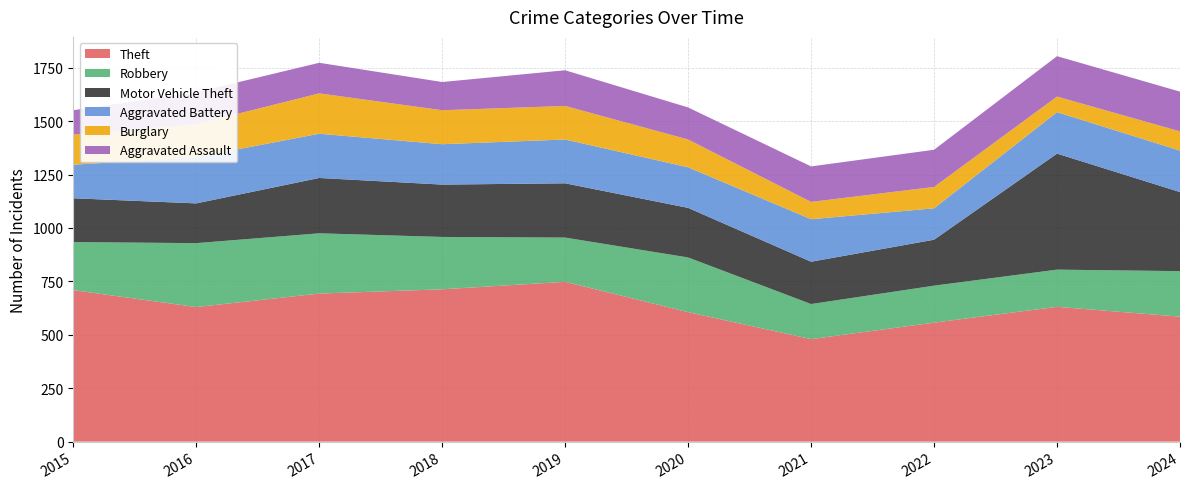

Reading left to right, list all the values displayed in this chart.

Theft: 709	630	693	713	748	606	480	557	631	585
Robbery: 225	299	282	245	207	256	164	173	174	213
Motor Vehicle Theft: 205	186	259	245	254	232	198	215	543	370
Aggravated Battery: 157	216	207	189	205	190	199	147	194	194
Burglary: 141	155	189	159	157	130	81	100	73	90
Aggravated Assault: 114	149	143	132	167	150	166	174	189	186